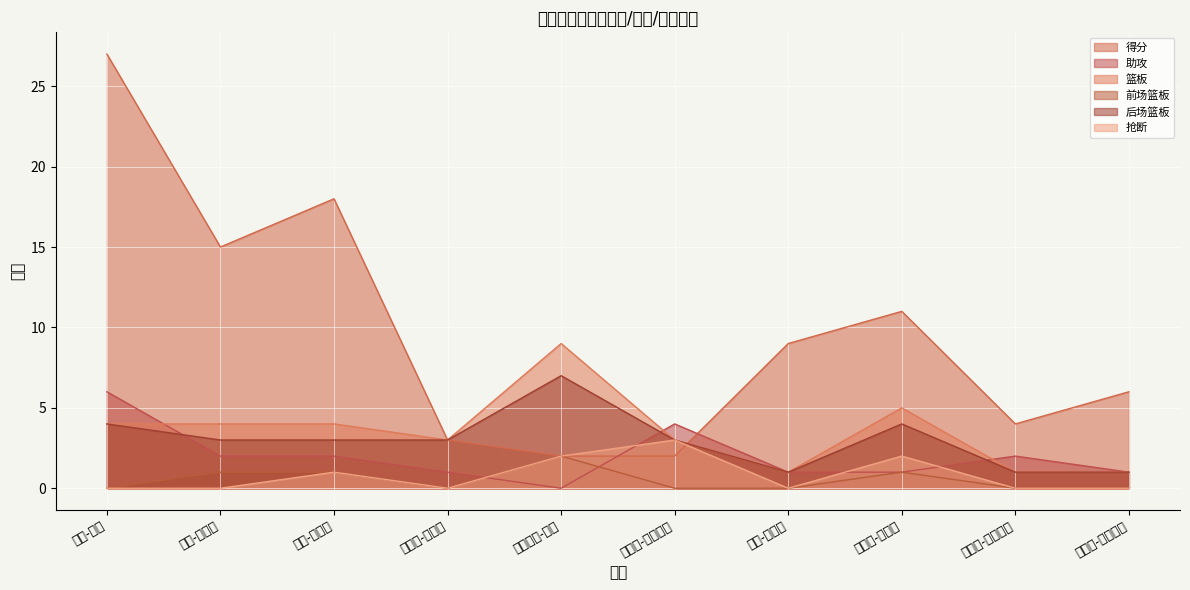

What is the difference between the second highest and second lowest values in the 得分 series?

16